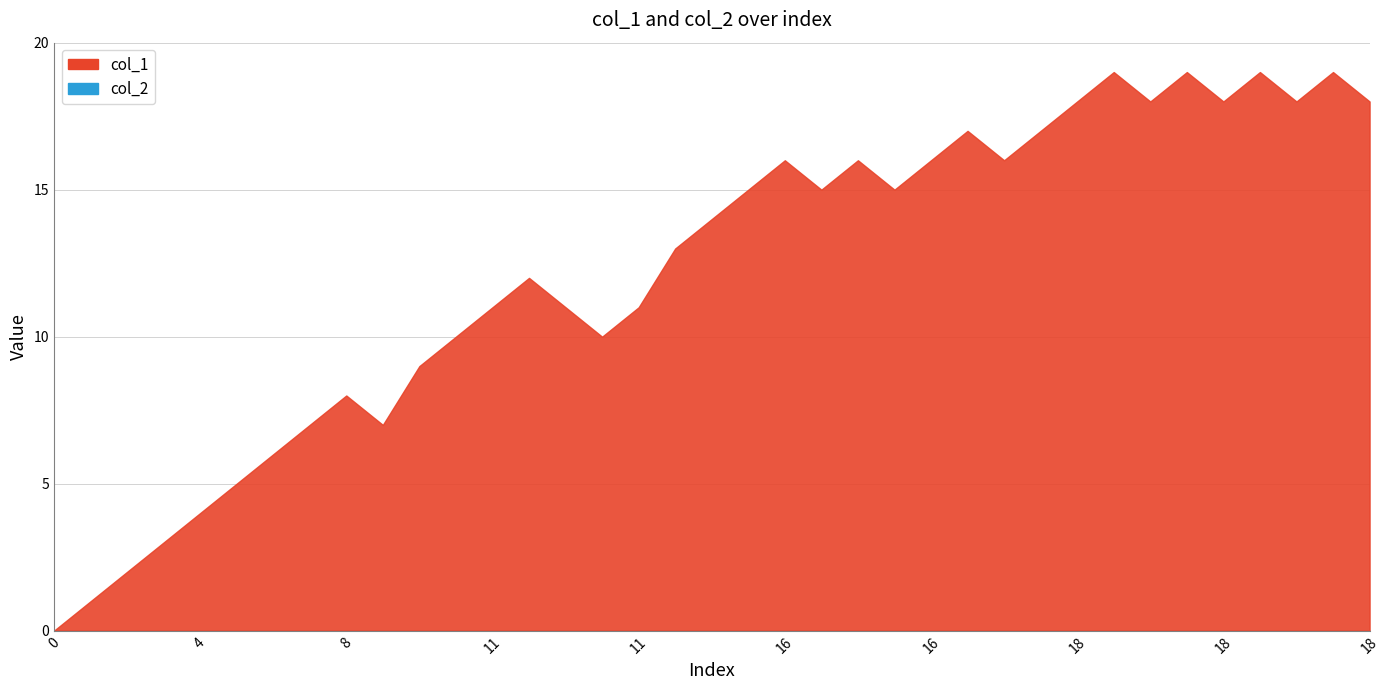

What is the spread (max minus min) of values at 7?

7